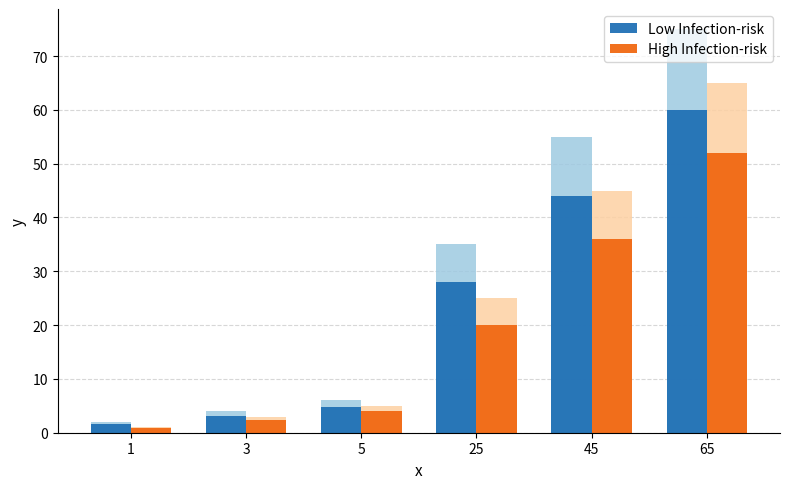

How many groups of bars are there?

6